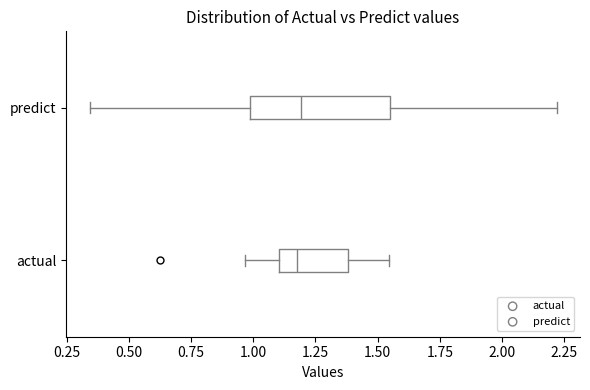

Which box is the widest, from its left edge to its right edge?

predict